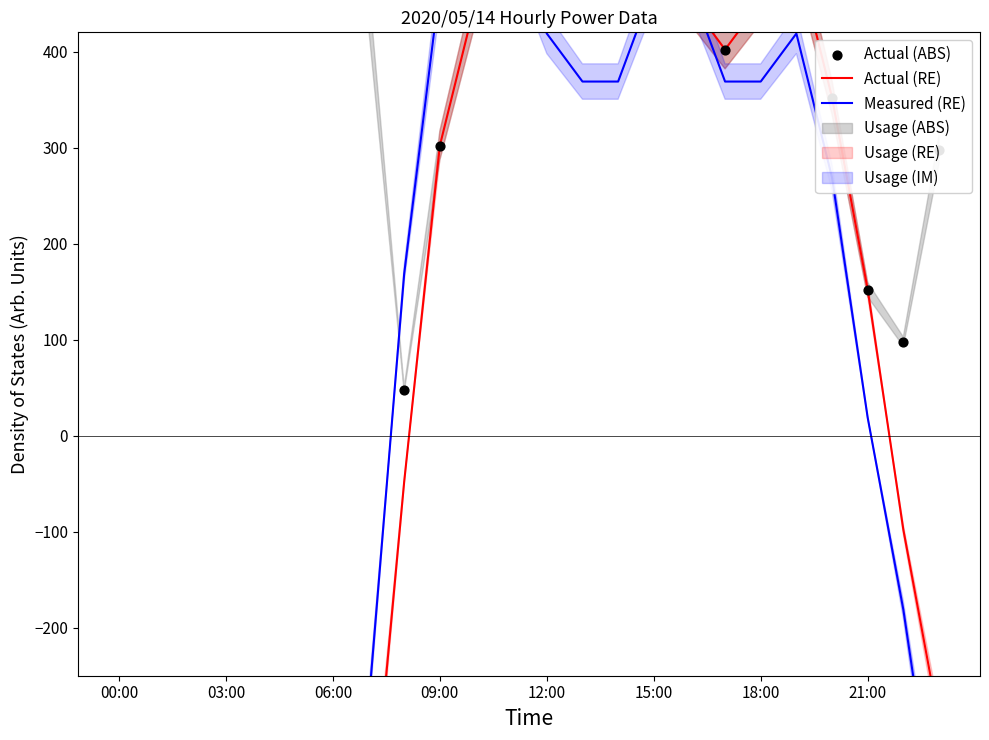

At which category is the sum across all series the highest?

11